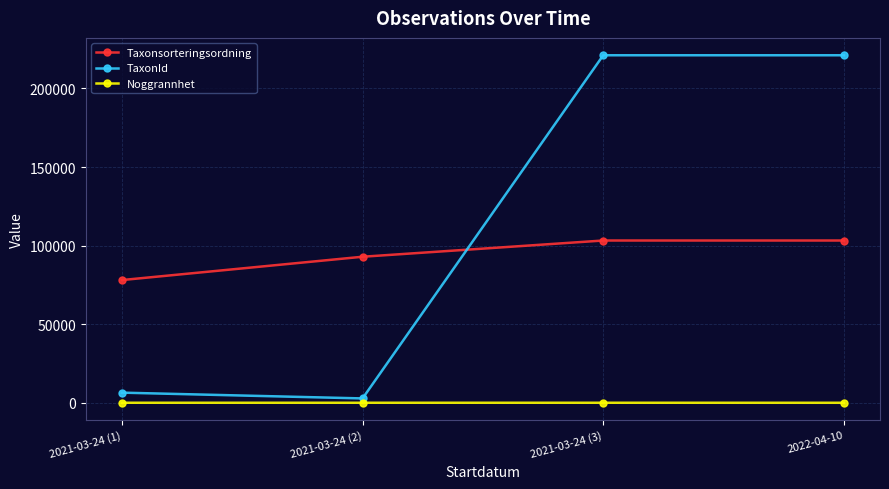

What are all the series names shown in the legend?

Taxonsorteringsordning, TaxonId, Noggrannhet